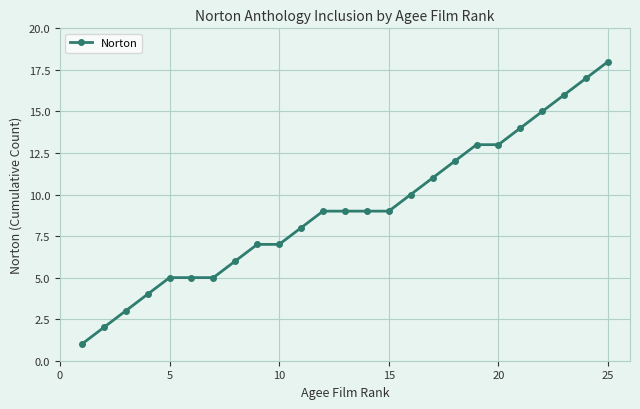

What is the value of the 21st point from the left?

14